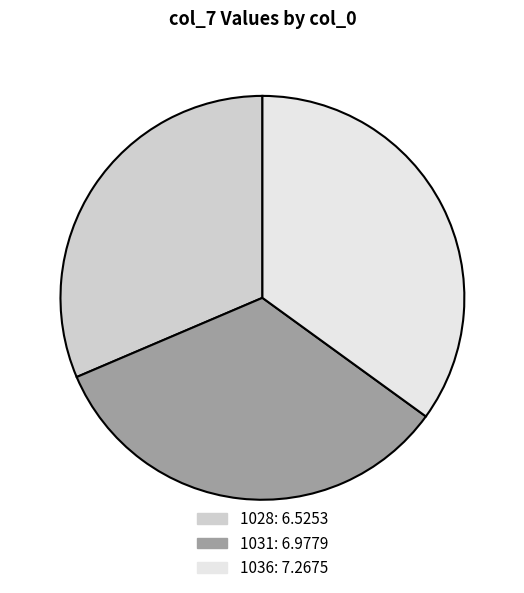

What is the smallest slice in the pie chart?

1028